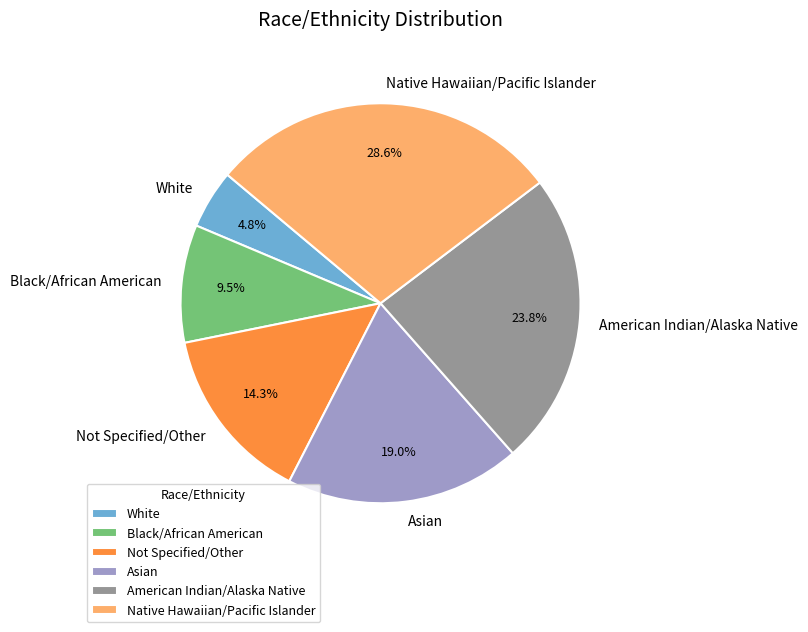

Which slice is the largest?

Native Hawaiian/Pacific Islander